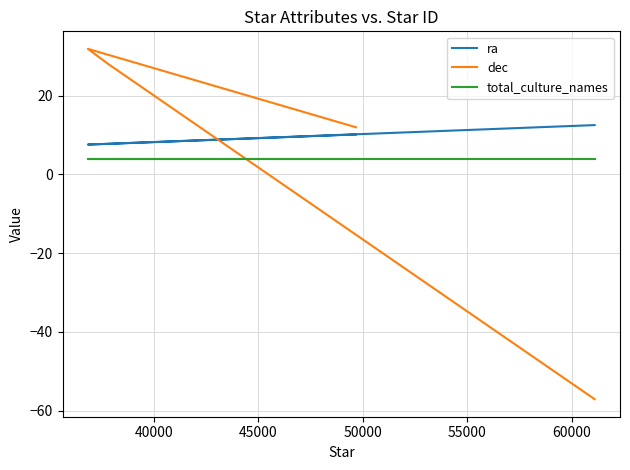

Which series has the largest total across all categories?

ra